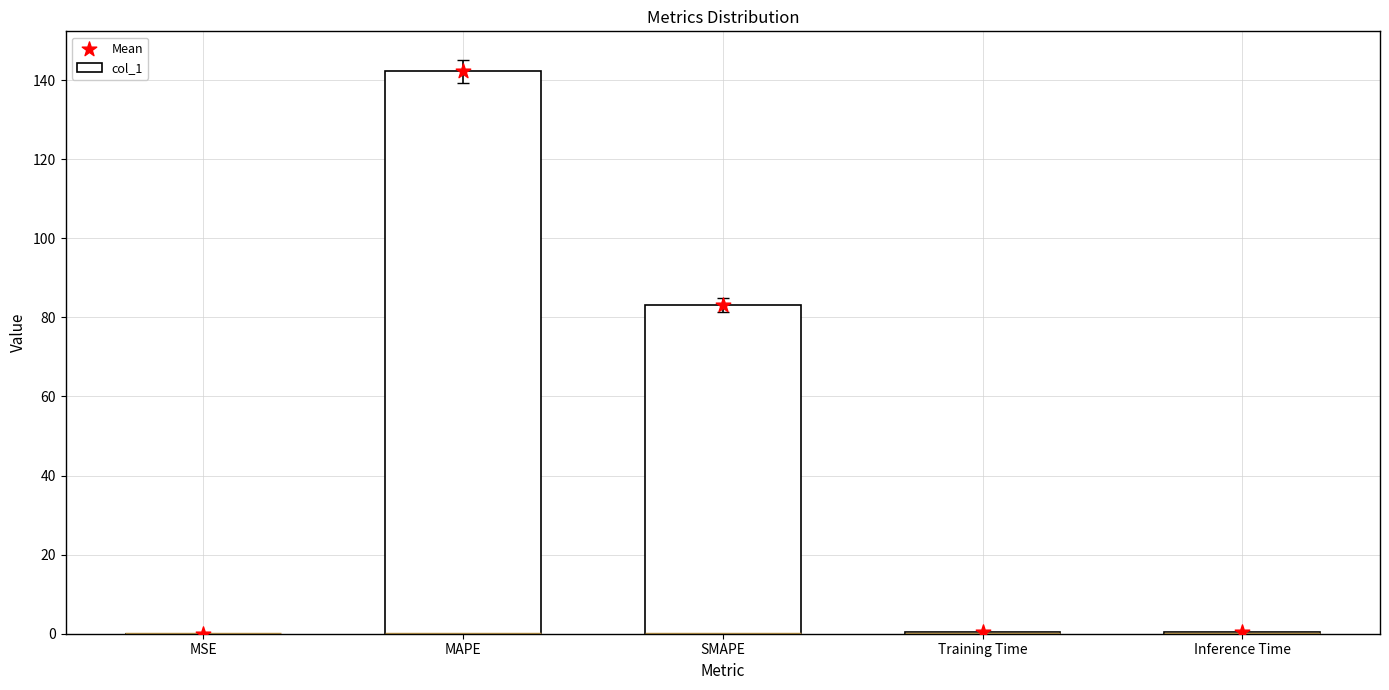

What are all the series names shown in the legend?

col_1, Mean